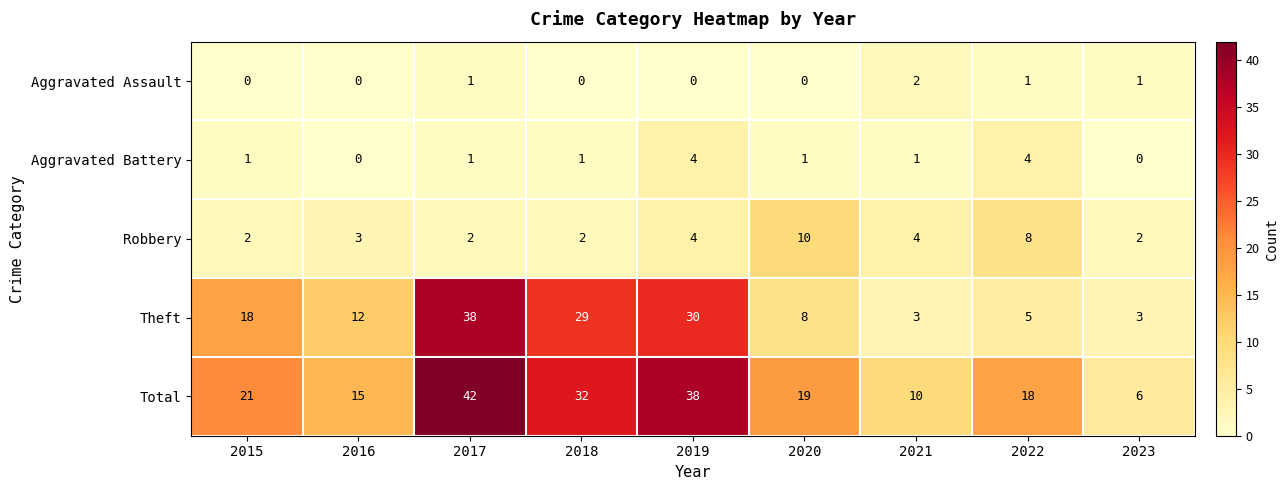

Is the value of Robbery at 2023 greater than the value of Total at 2015?

No